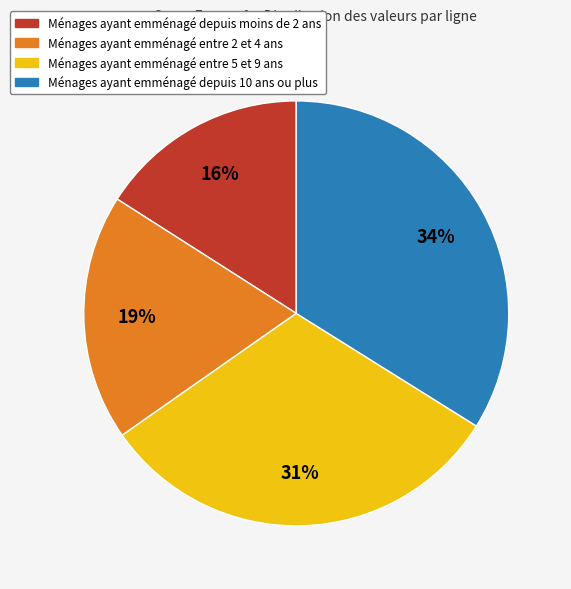

Does any single category account for the majority?

No